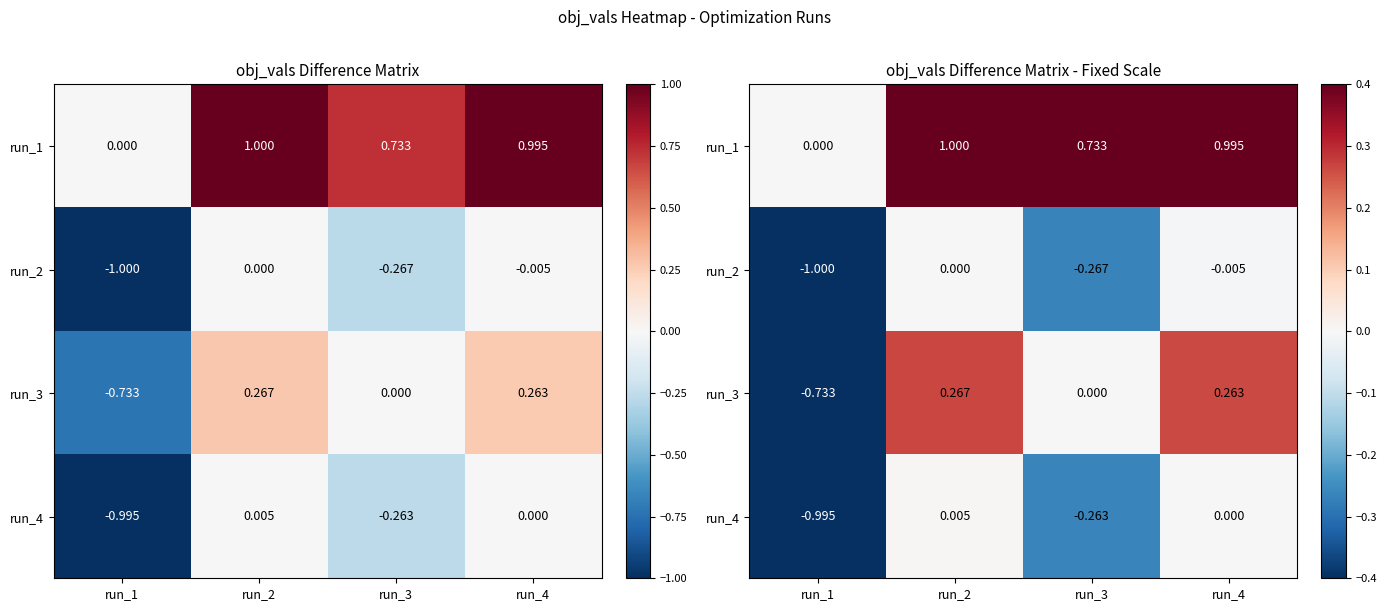

Is it true that run_1 equals 0.2 at run_2?

False